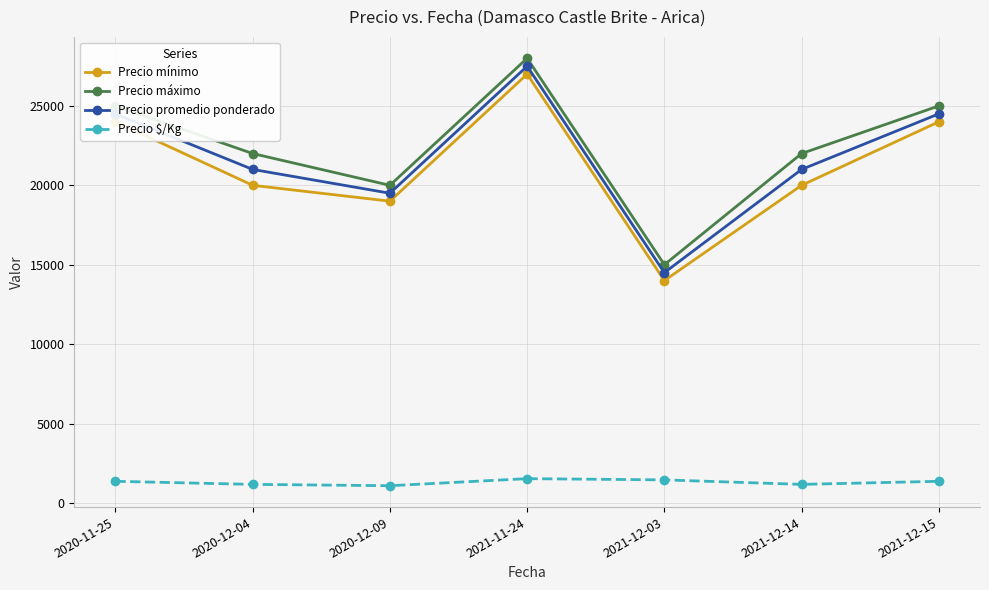

What is the difference between the Precio promedio ponderado values at 2020-11-25 and 2021-12-03?

10000